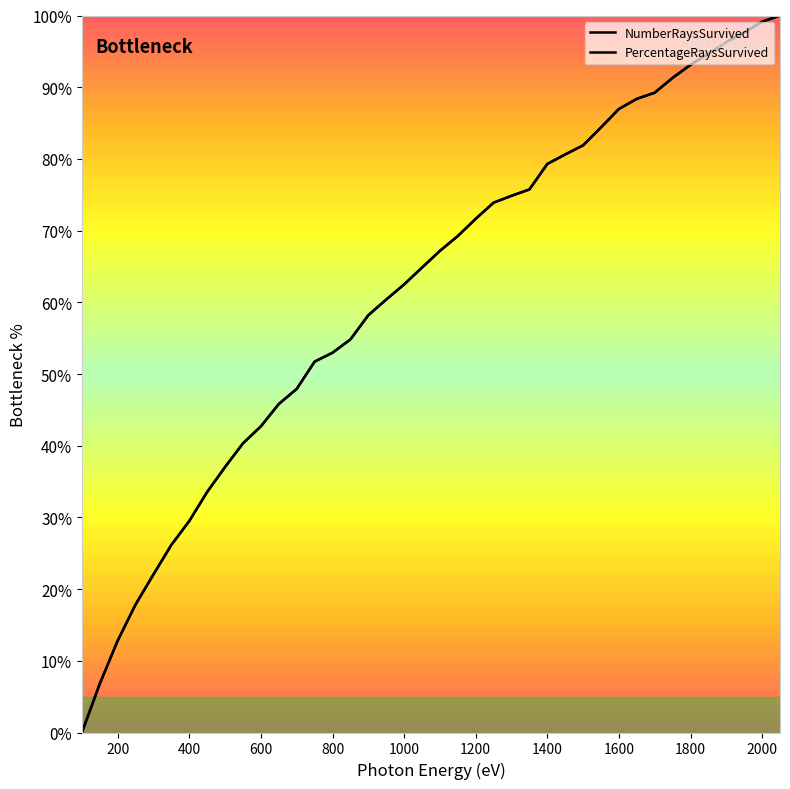

True or false: PercentageRaysSurvived has a value of 89.6 at 850.

False